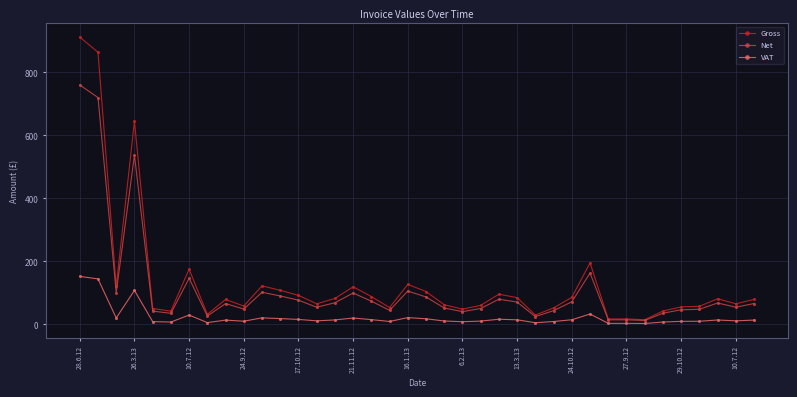

What is the value of the Gross point at the 18th from the left?

53.0